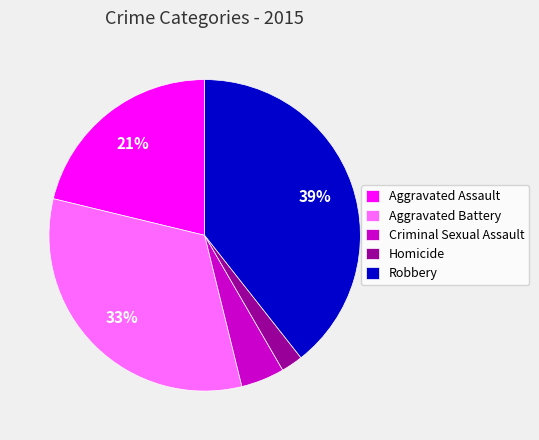

Between Aggravated Assault and Homicide, which is larger?

Aggravated Assault